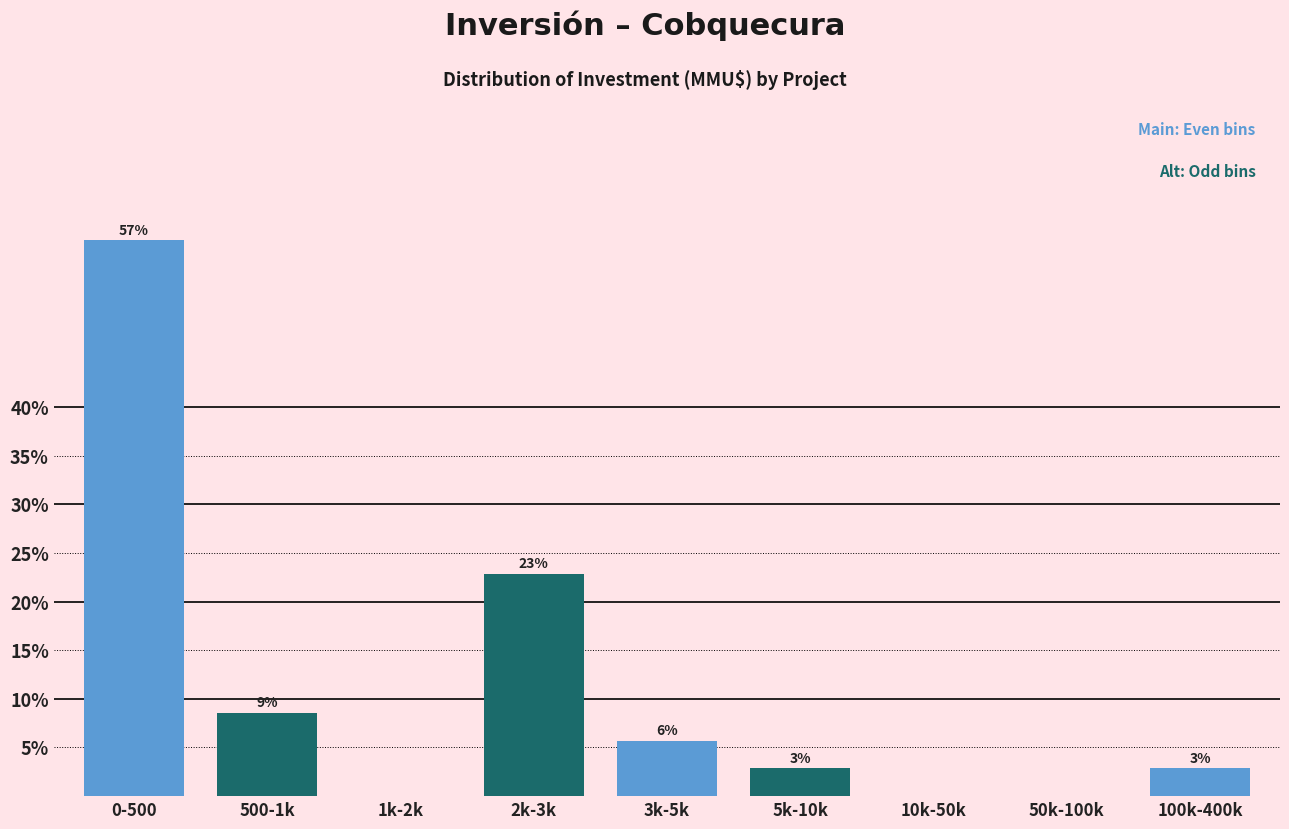

Are the bars horizontal?

No